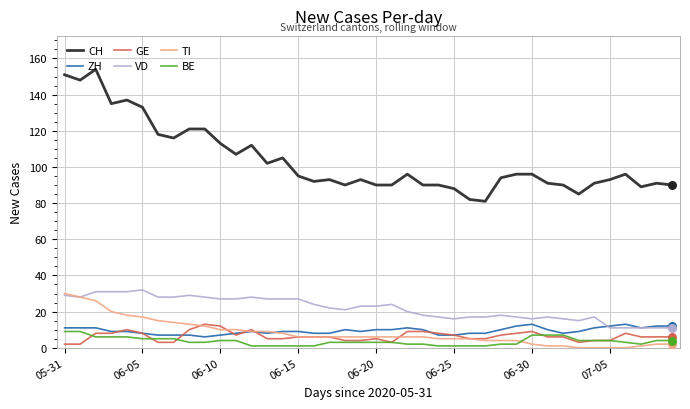

Which series has the largest total across all categories?

CH